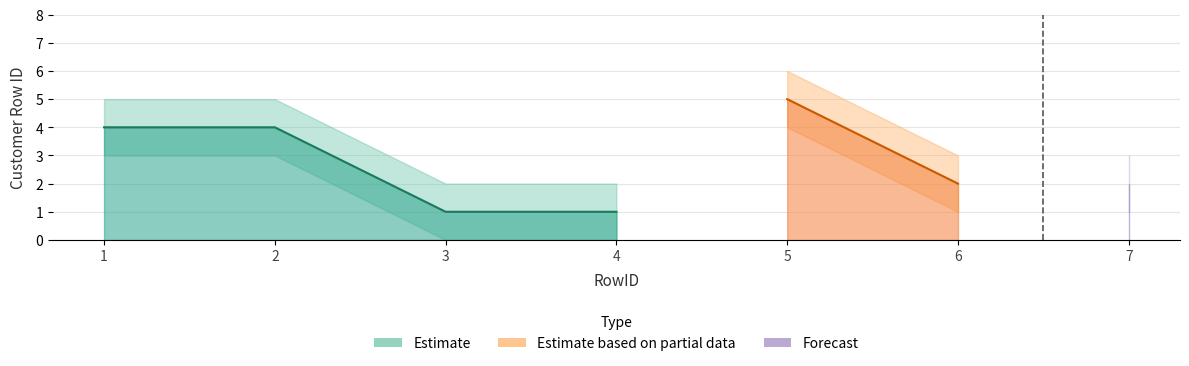

Is it true that lower_band equals 0 at 4?

True